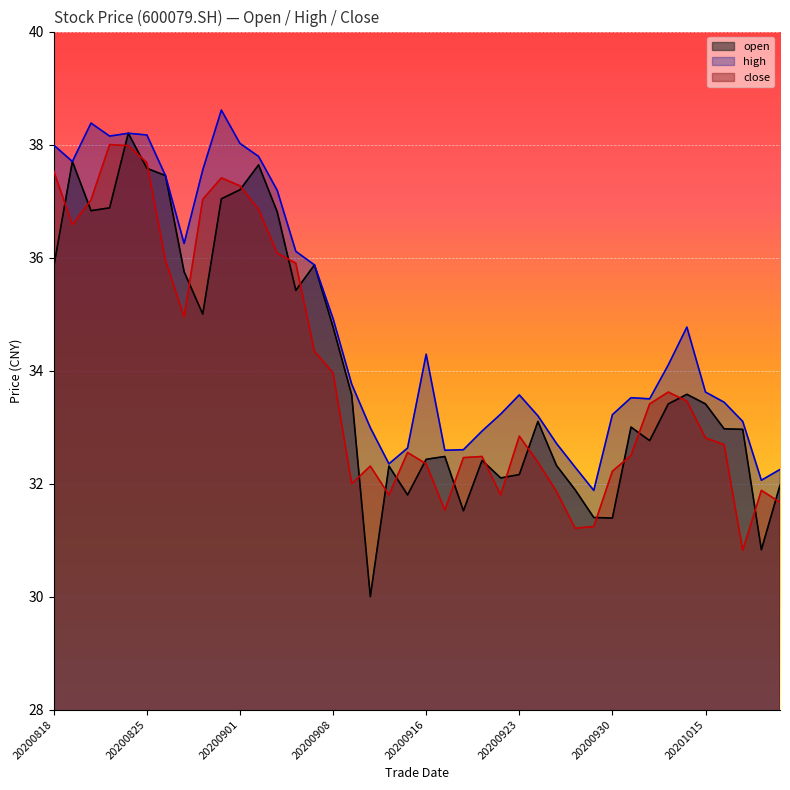

Where is the first local minimum for open?

20200820